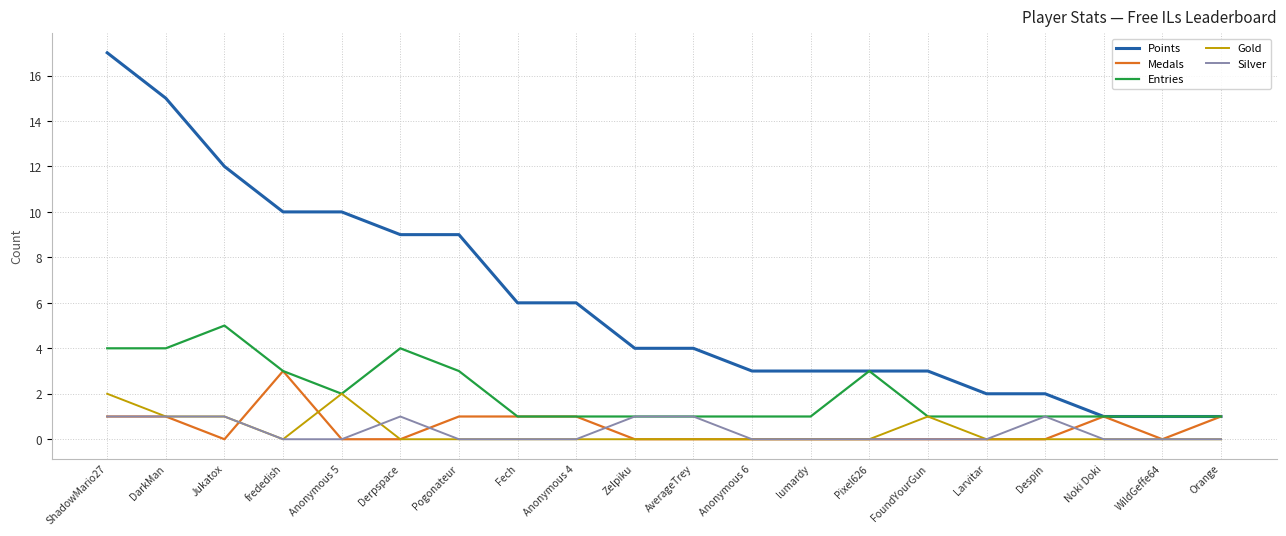

The Points series shows 1 at WildGeffe64. True or false?

True